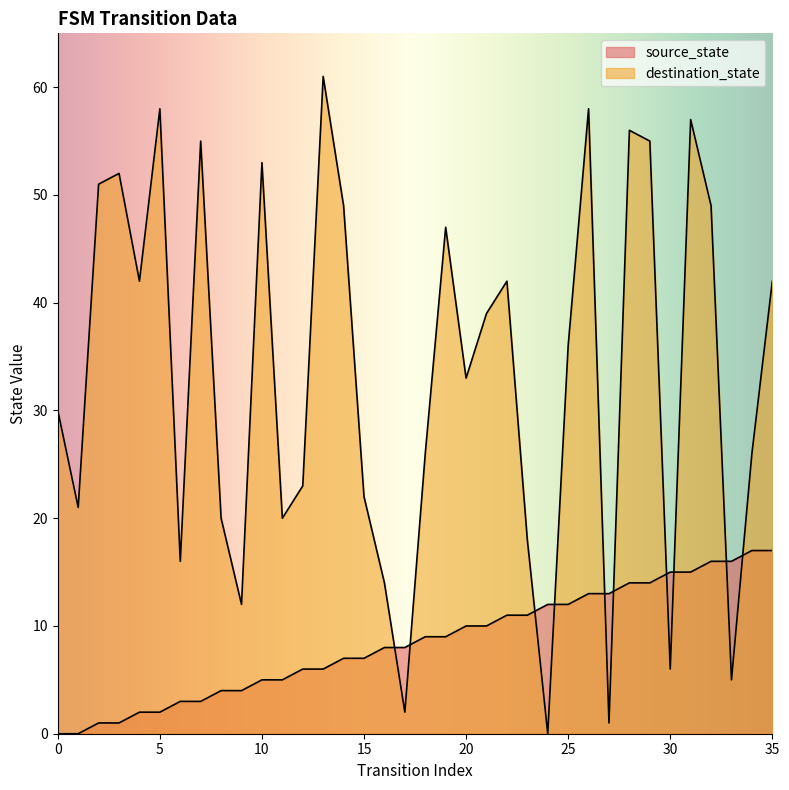

How many data points does each series have?

36